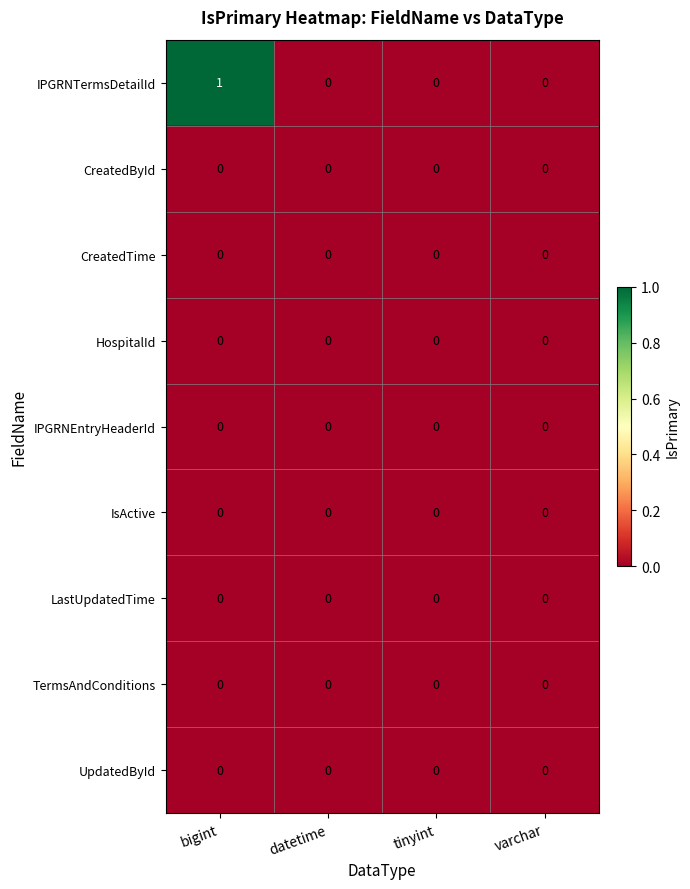

The IPGRNEntryHeaderId series shows 0 at varchar. True or false?

True